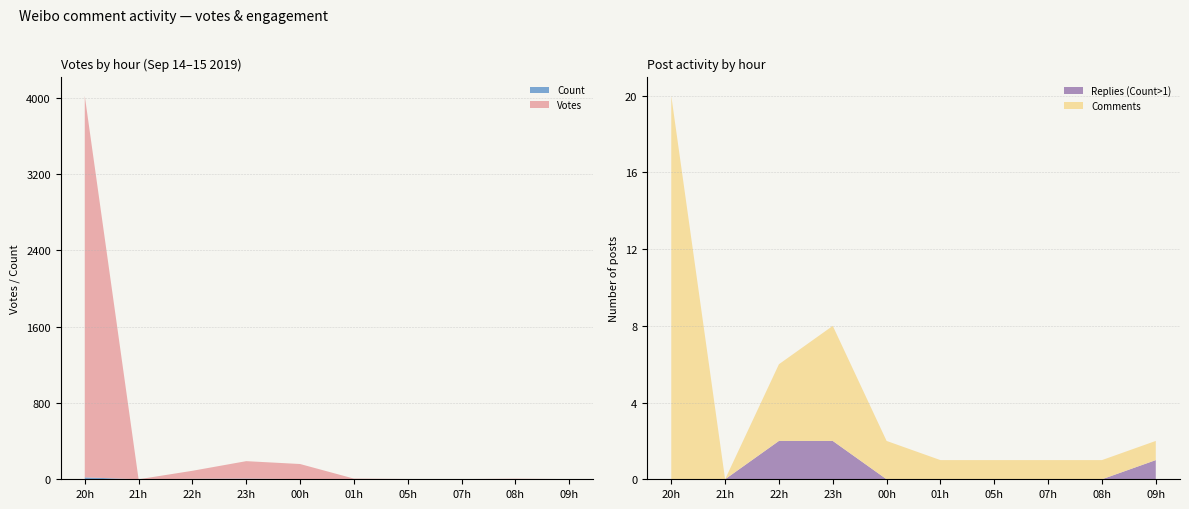

The value of Replies (Count>1) at 22h is 2. True or false?

True